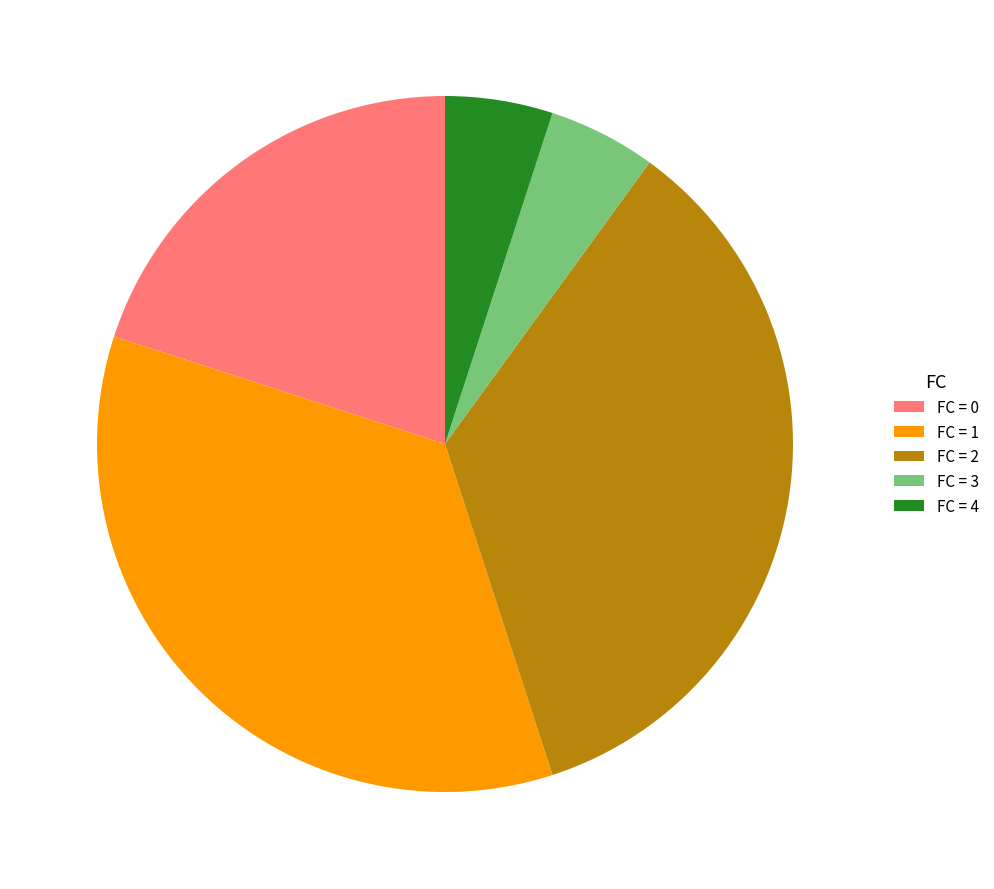

Is the sum of FC = 0 and FC = 1 greater than half?

Yes